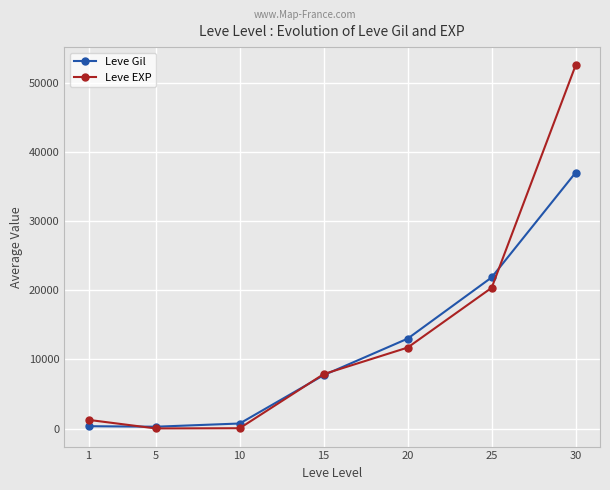

At 20, list the series in order from largest to smallest.

Leve Gil, Leve EXP